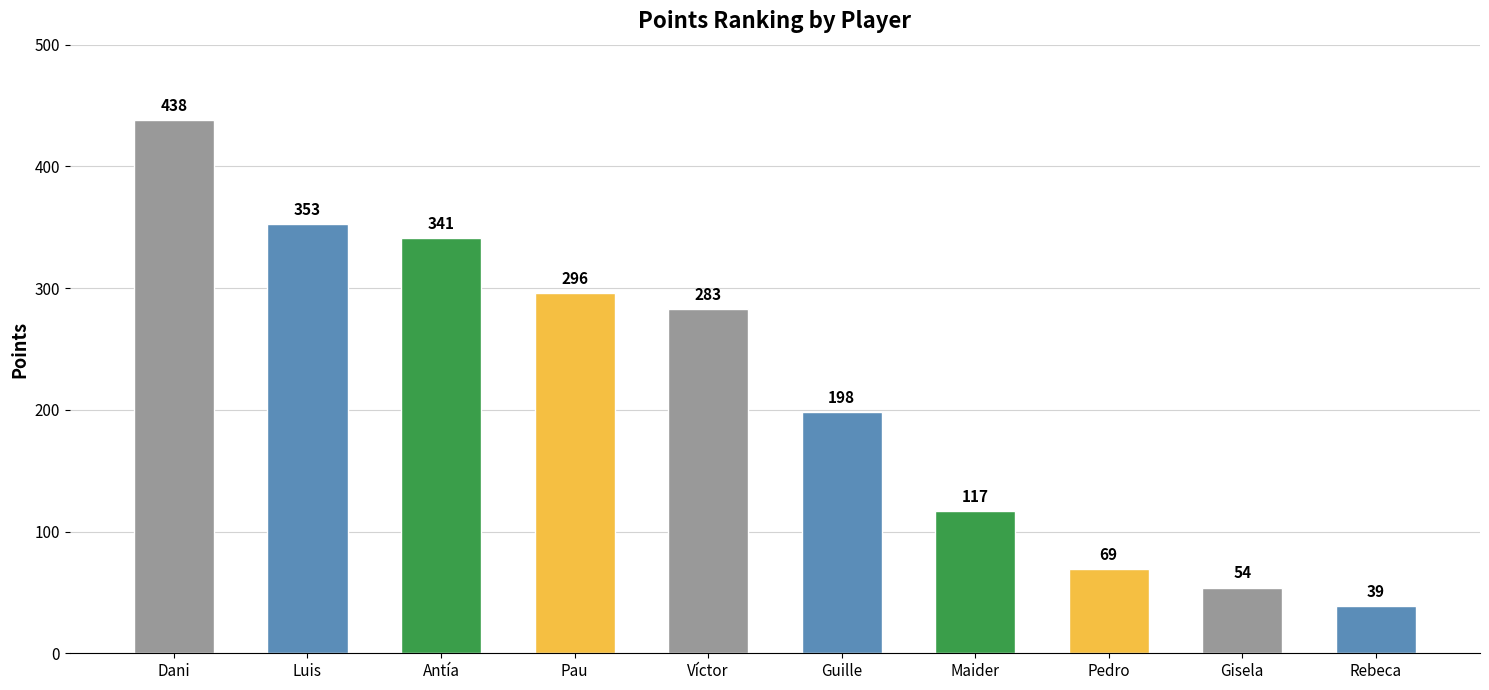

Rank the categories by value from lowest to highest.

Rebeca, Gisela, Pedro, Maider, Guille, Víctor, Pau, Antía, Luis, Dani